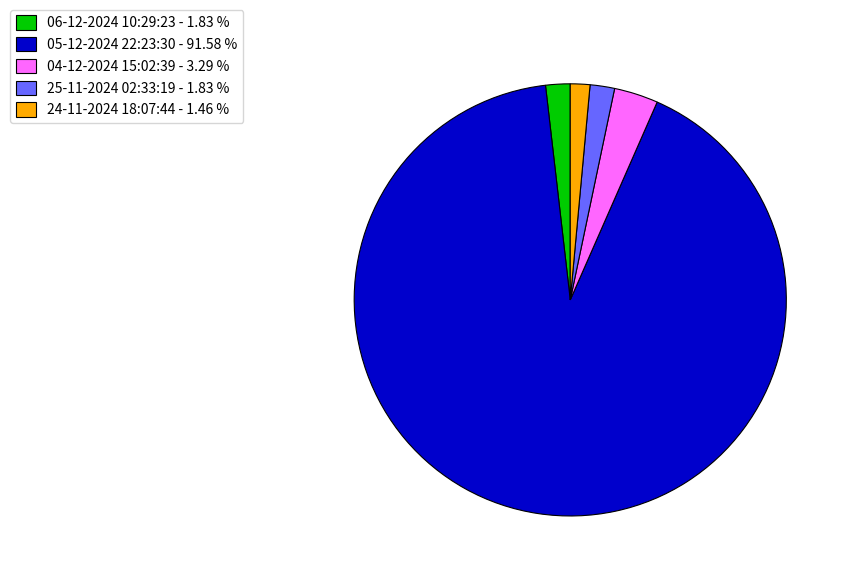

Between 25-11-2024 02:33:19 and 04-12-2024 15:02:39, which is larger?

04-12-2024 15:02:39